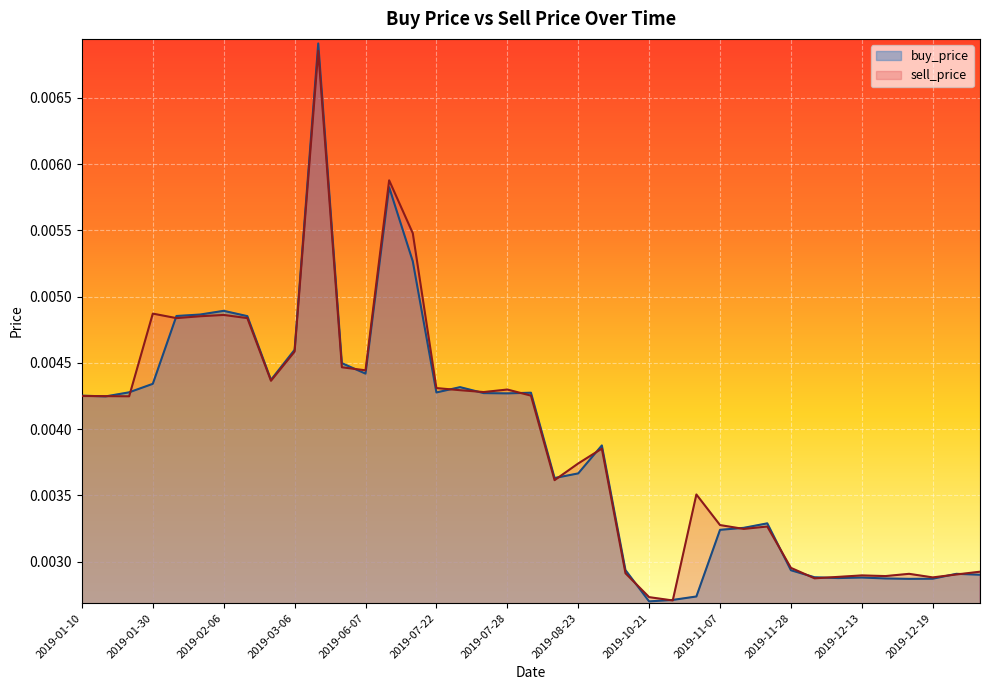

How many lines are shown in the chart?

2